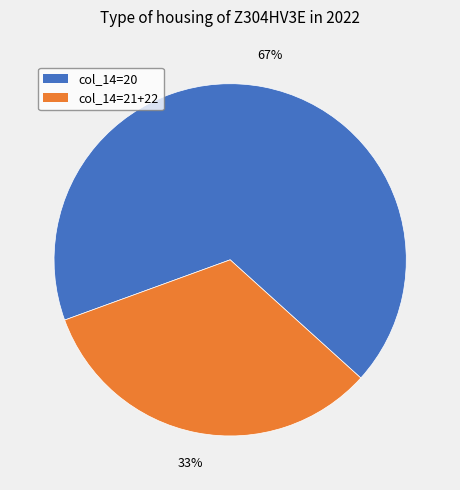

To the nearest percent, what is the average slice percentage?

50%